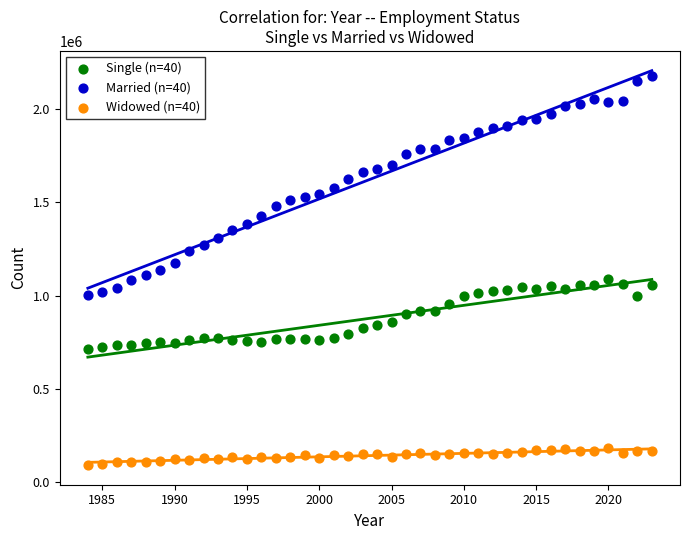

Which series has the largest Y range (max minus min)?

Married (n=40)